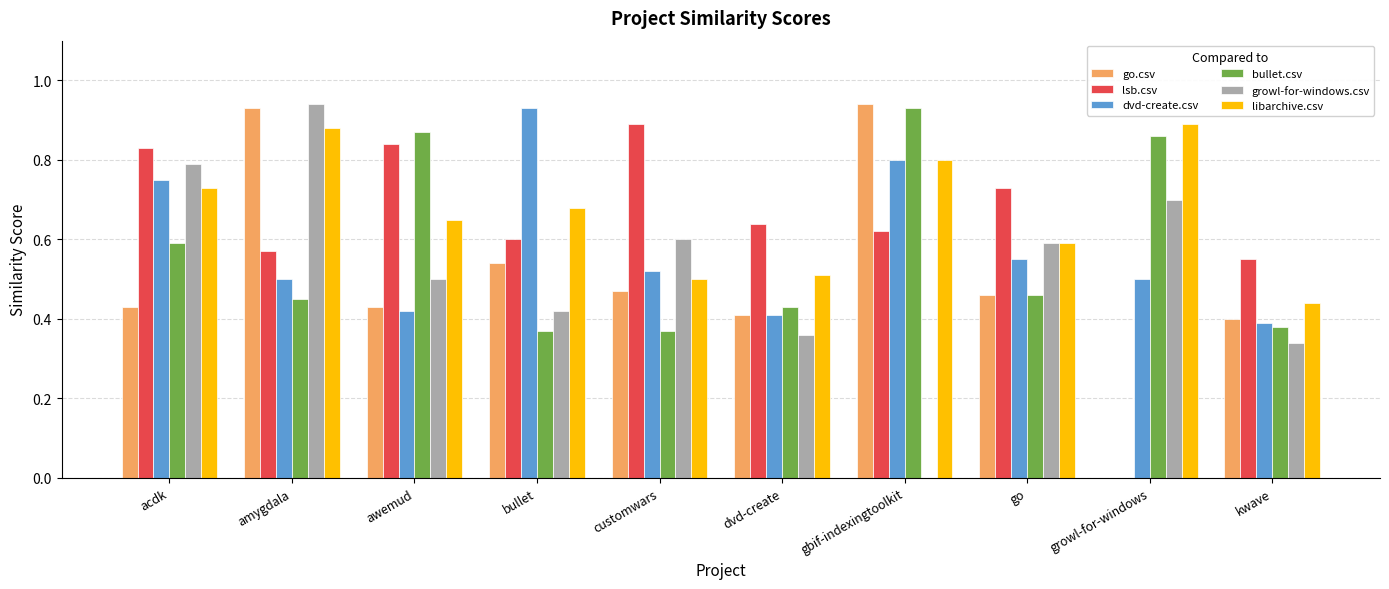

Is it true that growl-for-windows.csv equals 0.8 at acdk?

True